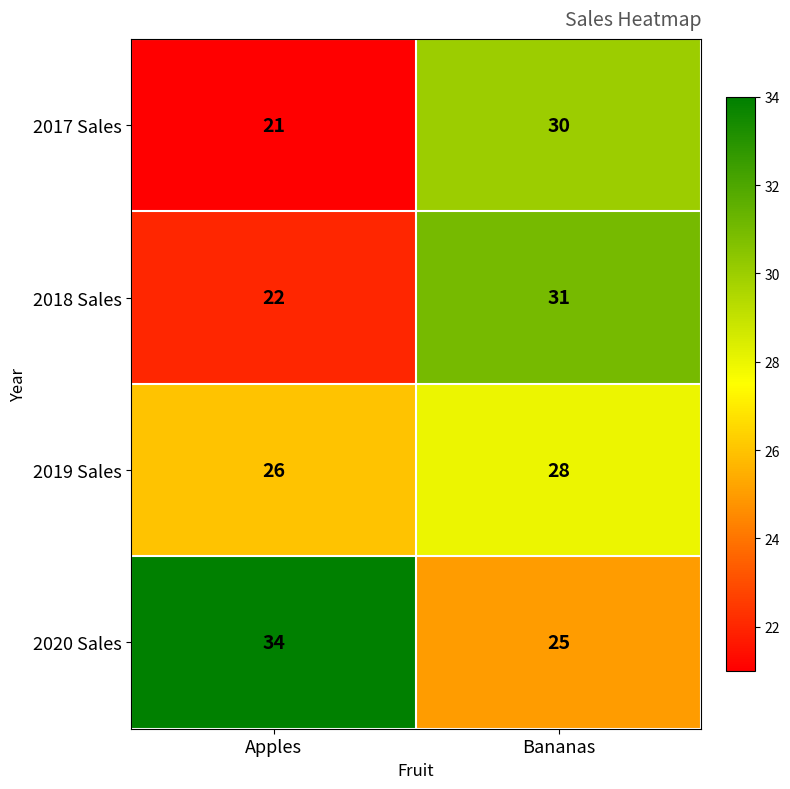

The 2020 Sales series shows 19 at Apples. True or false?

False